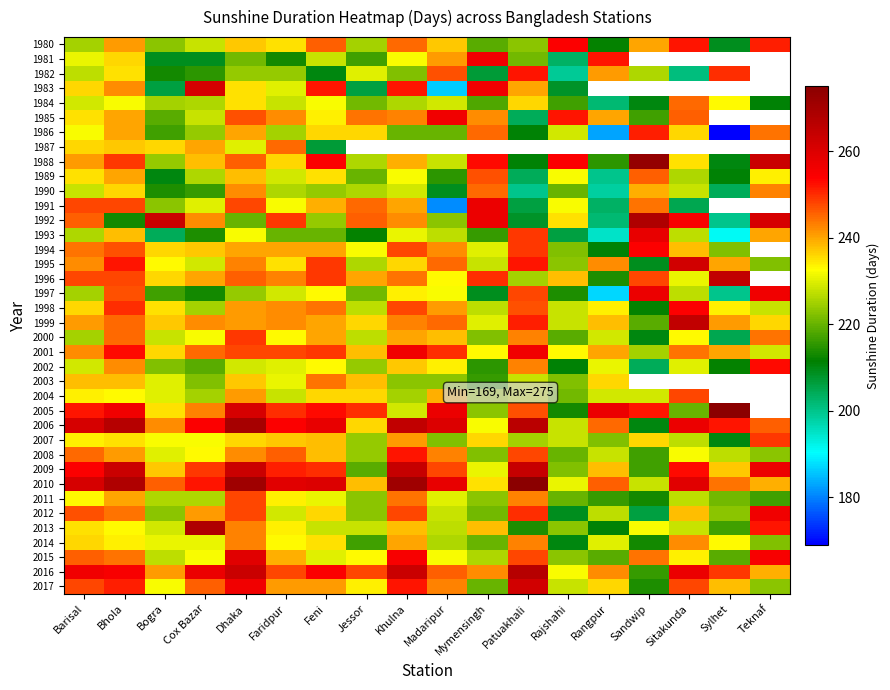

Is it true that 1991 equals 361.3 at Bogra?

False